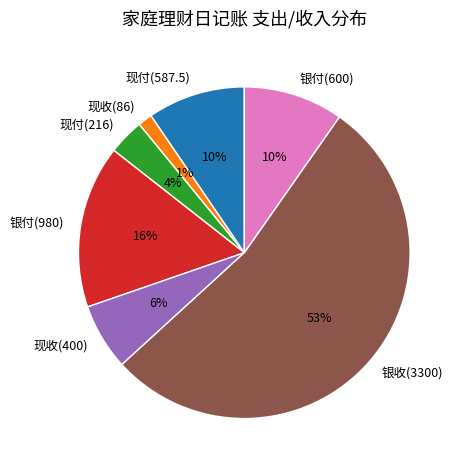

Which category has the biggest portion of the pie?

银收(3300)